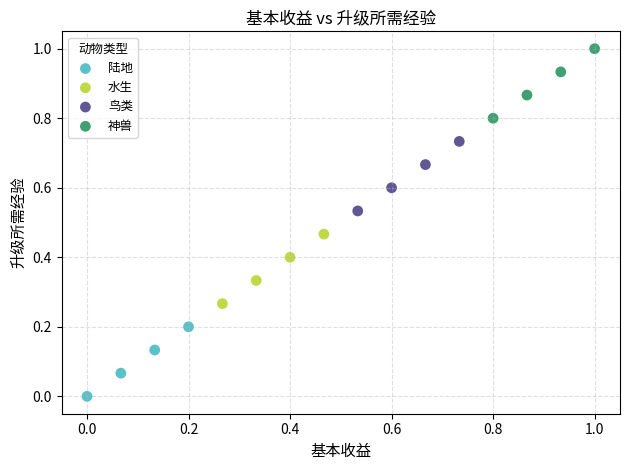

Which series reaches the minimum Y coordinate?

陆地